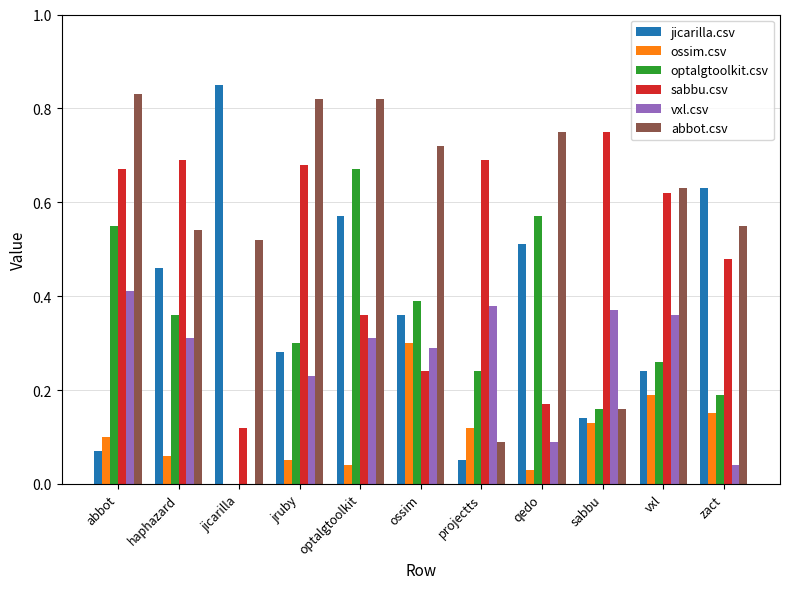

The ossim.csv series shows 0.1 at haphazard. True or false?

True